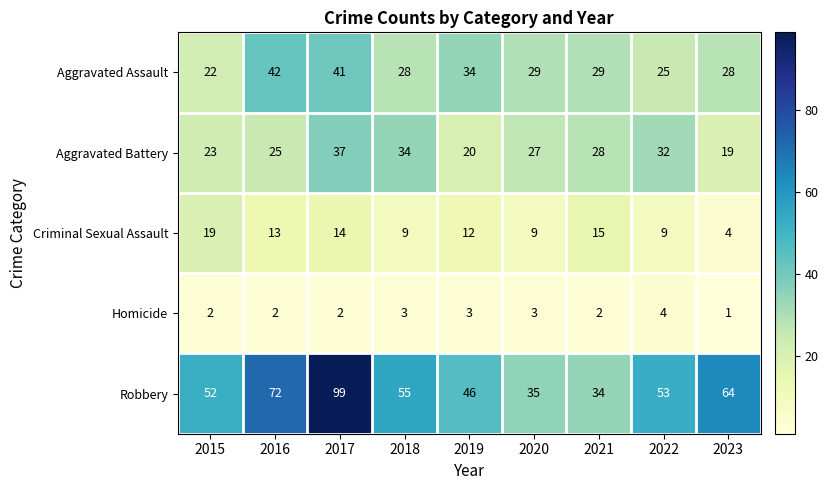

Which category has the highest value across all series?

2017